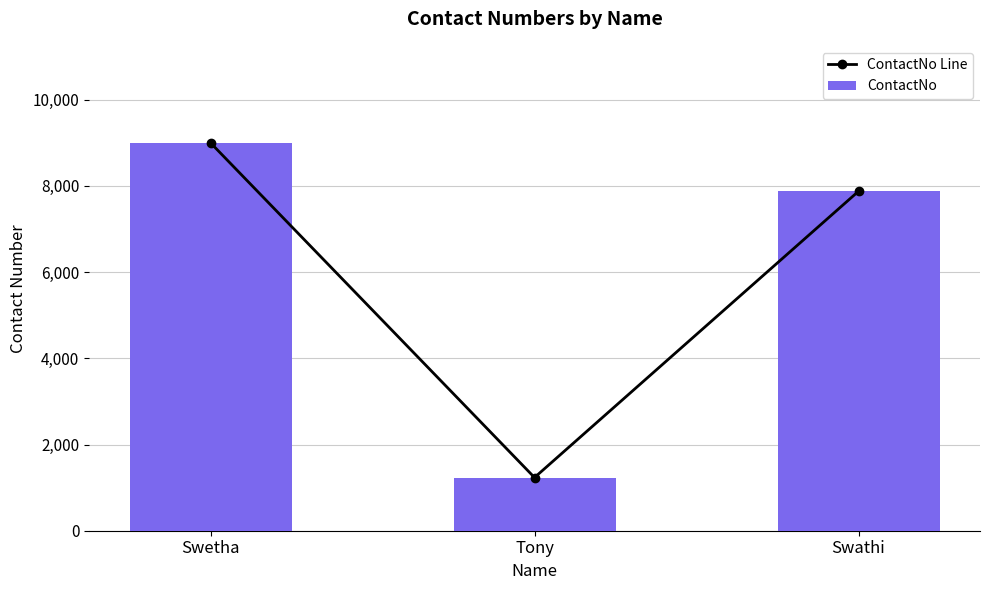

Rank the series at Swetha from highest to lowest value.

ContactNo Line, ContactNo